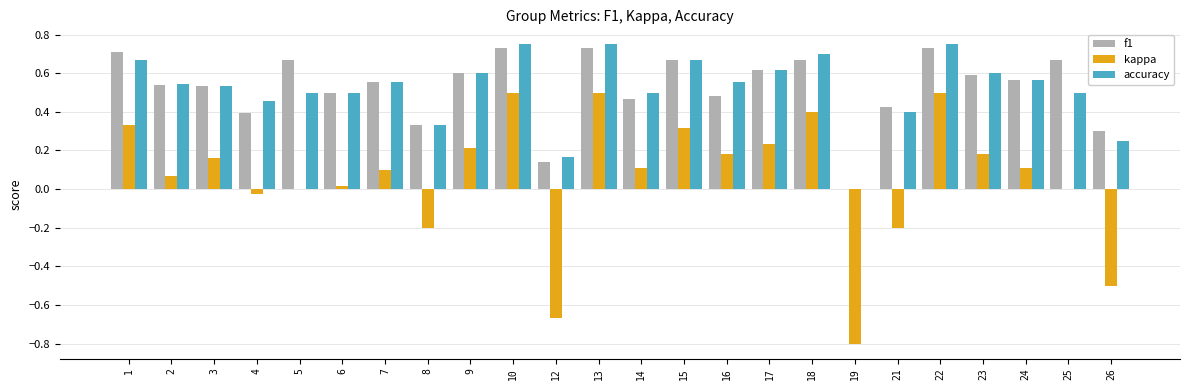

Is the value of accuracy at 26 greater than the value of f1 at 14?

No